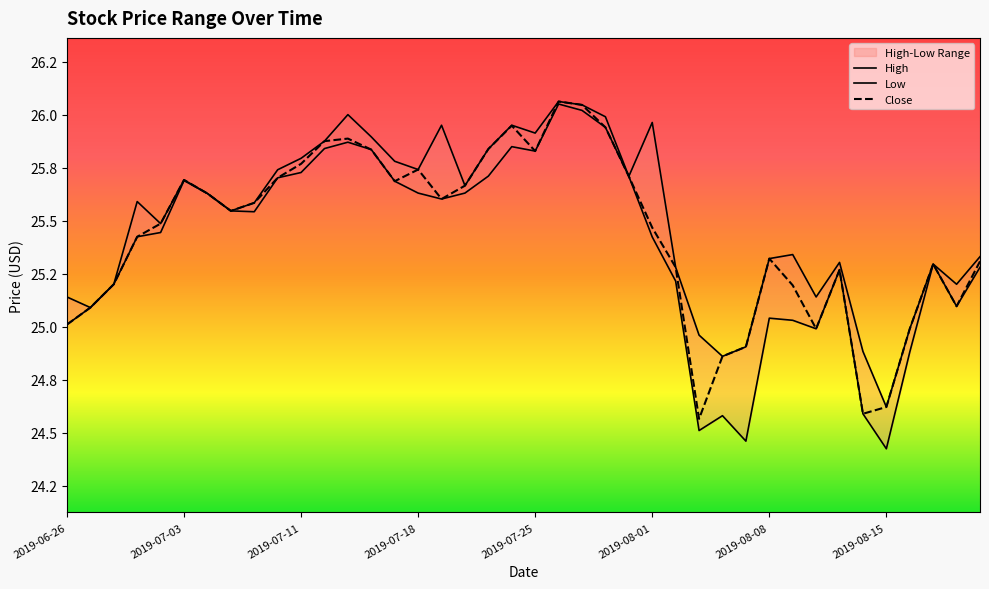

What is the difference between the second highest and minimum values in the Close series?

1.5